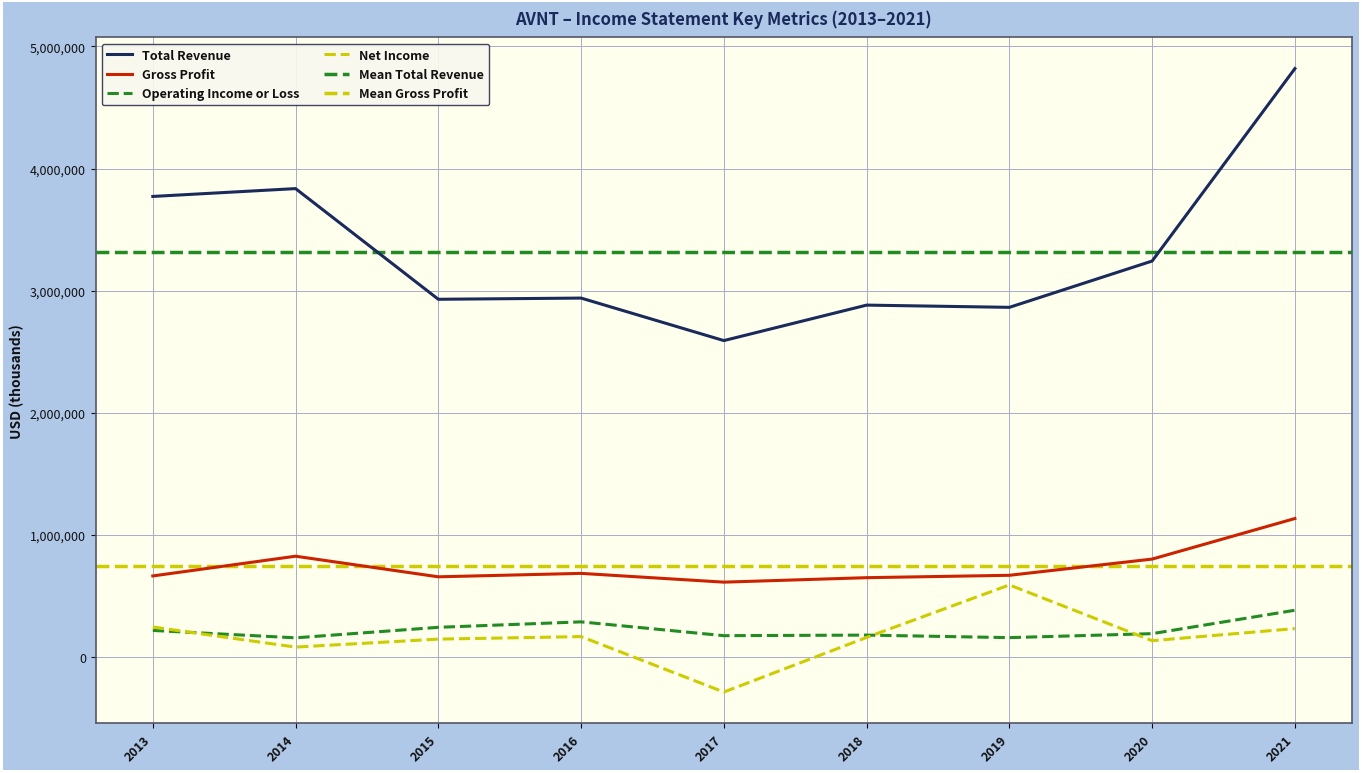

What is the approximate value of Operating Income or Loss at 2015, to the nearest 10?

241200